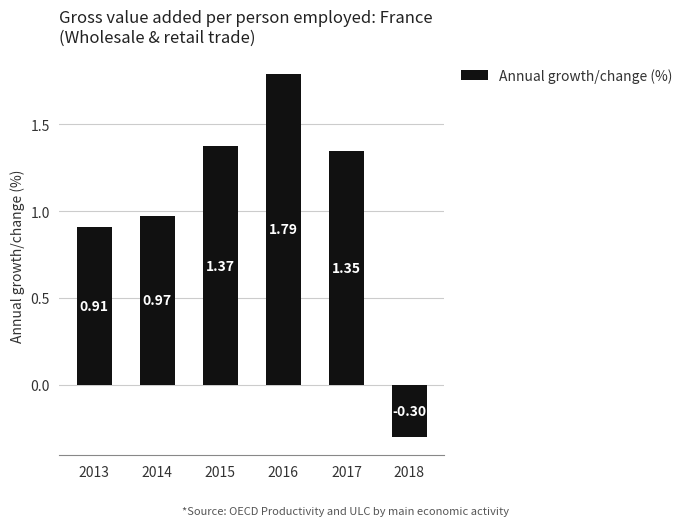

Rank the categories by value from highest to lowest.

2016, 2015, 2017, 2014, 2013, 2018